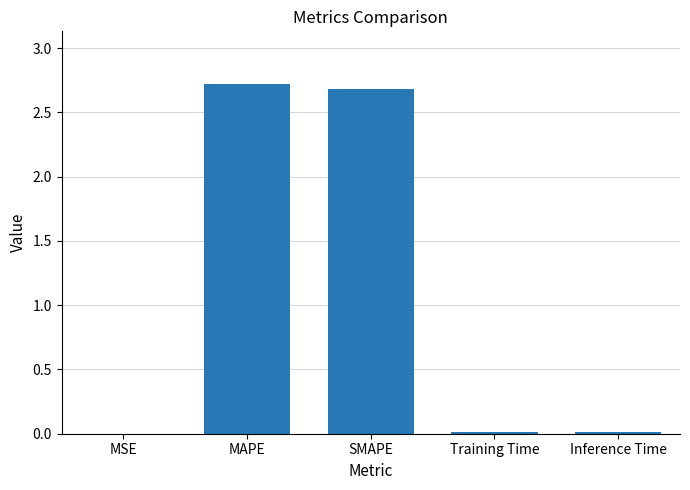

True or false: the data shows 0.0 at Inference Time.

True